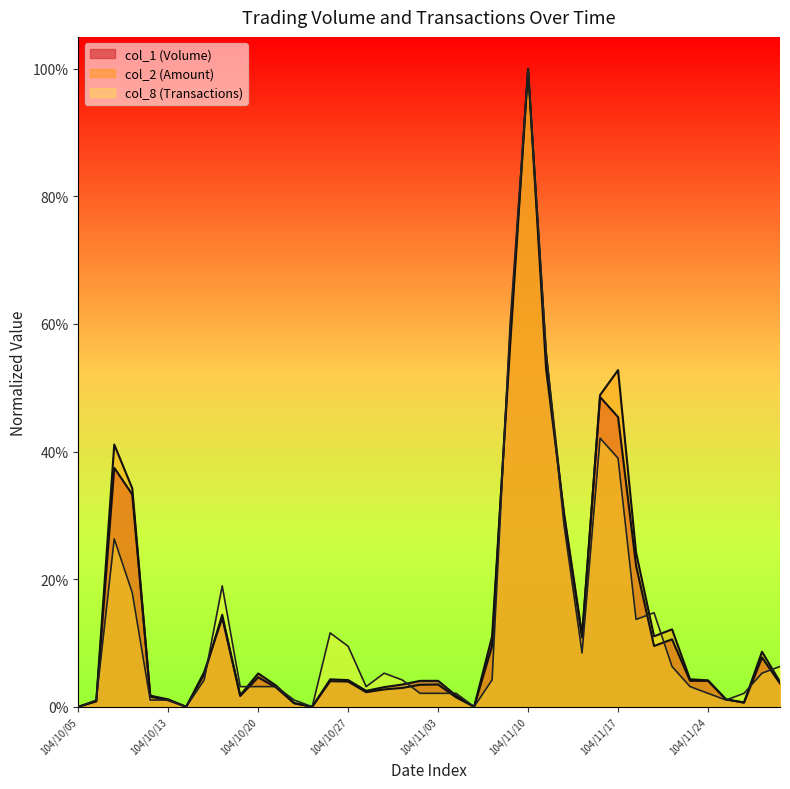

How many intersections are there between col_2 and col_8?

14